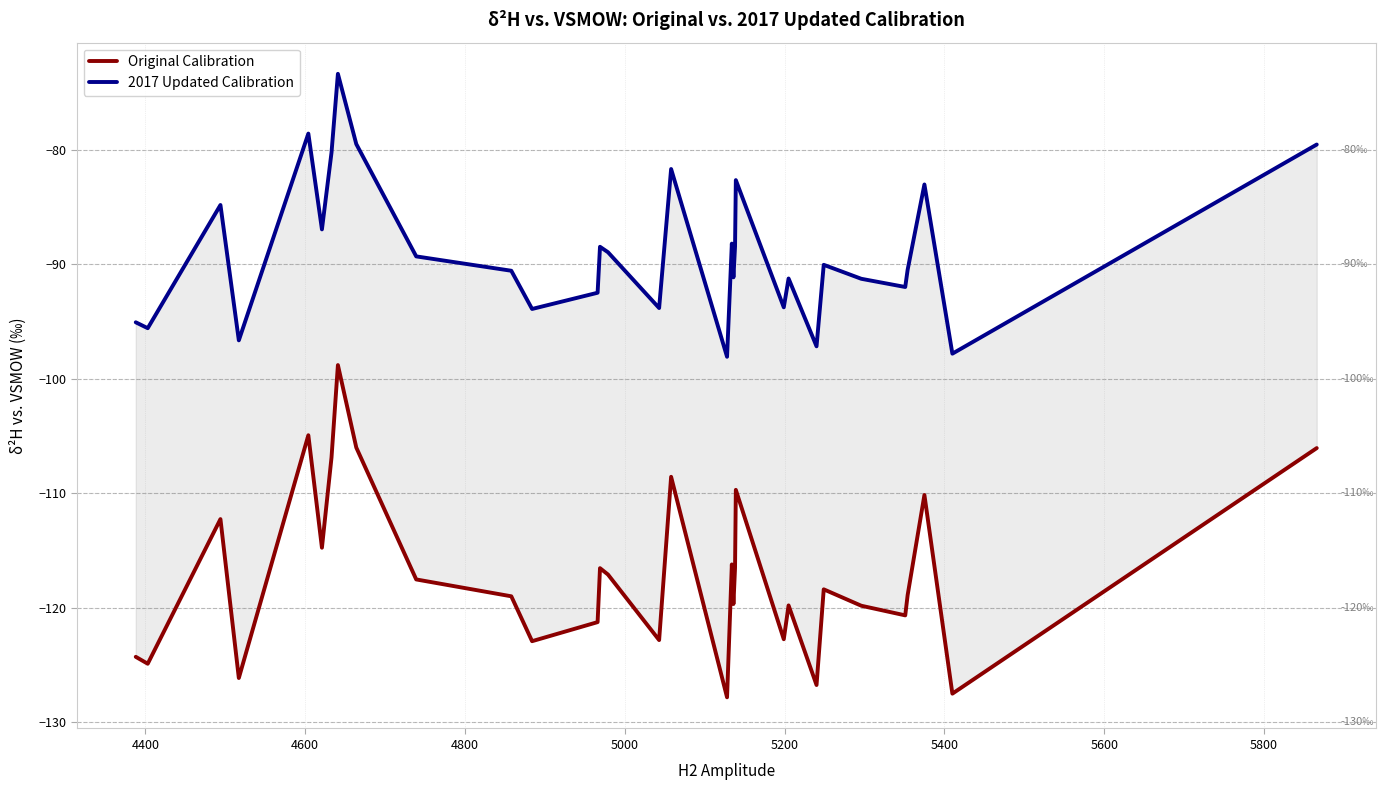

How many interior local peaks does the 2017 Updated Calibration series have?

10